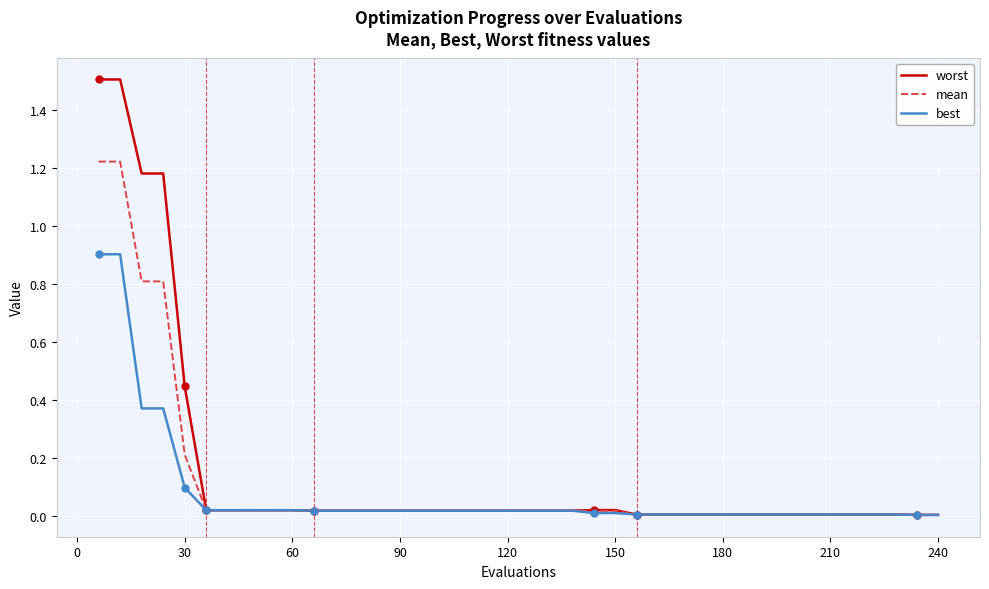

What are all the series names shown in the legend?

worst, mean, best